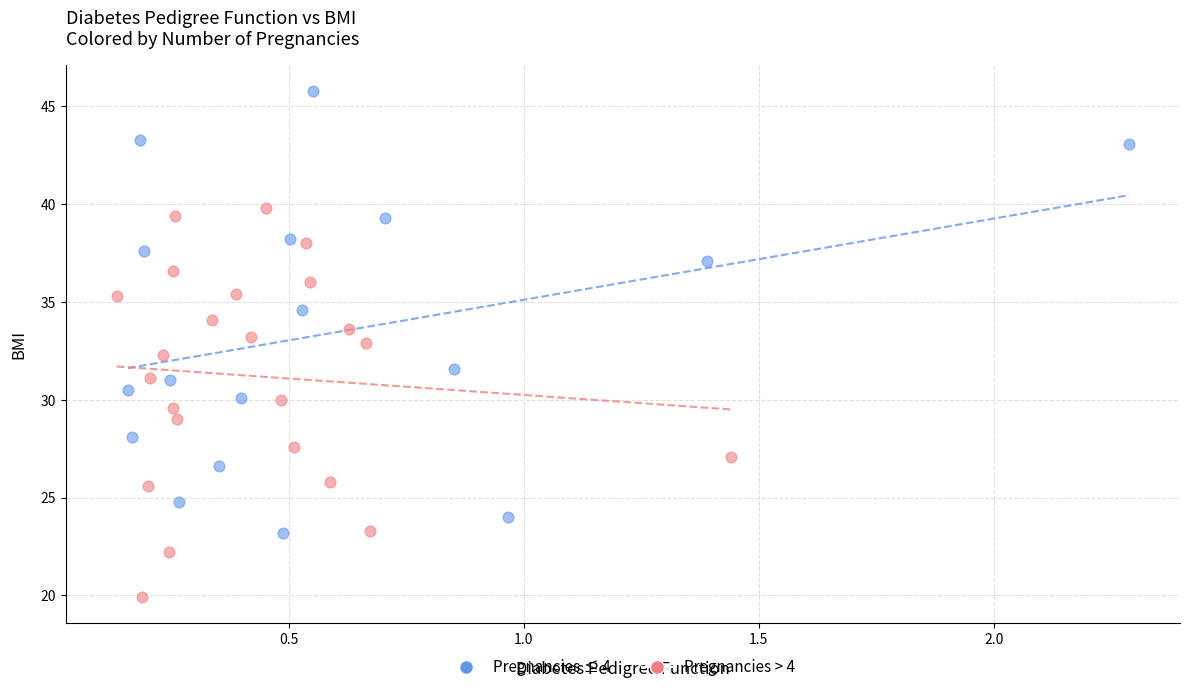

Which series has the widest spread of Y values?

Pregnancies ≤ 4